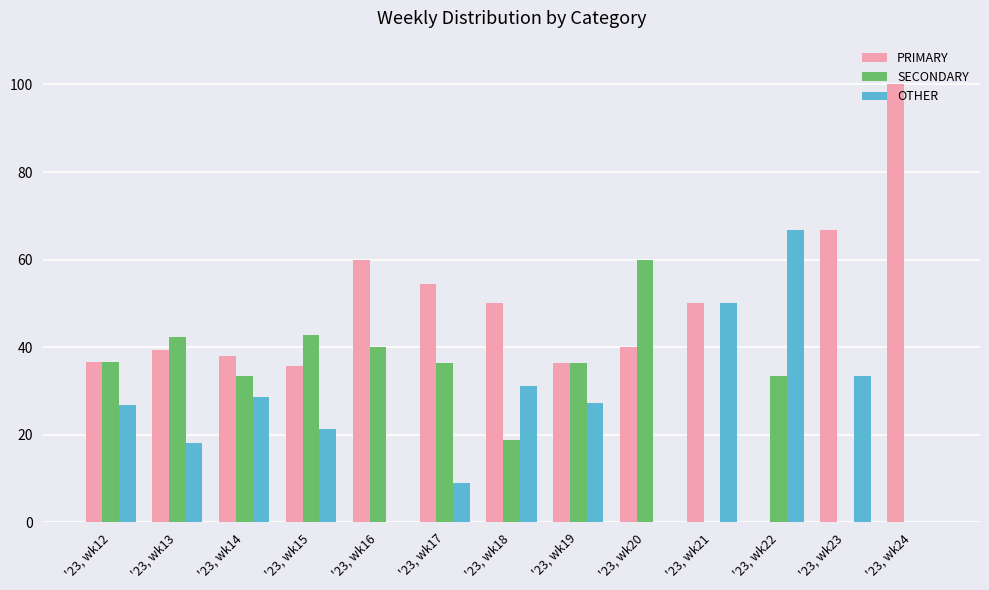

The value of SECONDARY at '23, wk20 is 39.3. True or false?

False